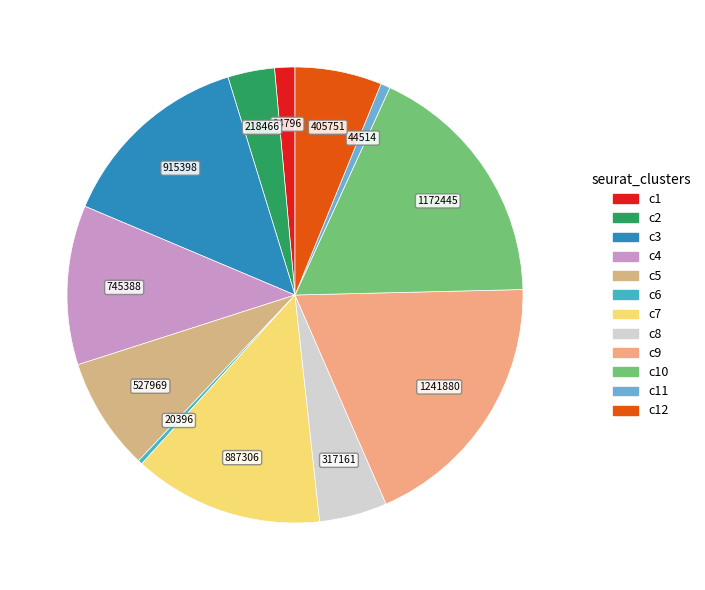

Count the number of slices in the pie.

12